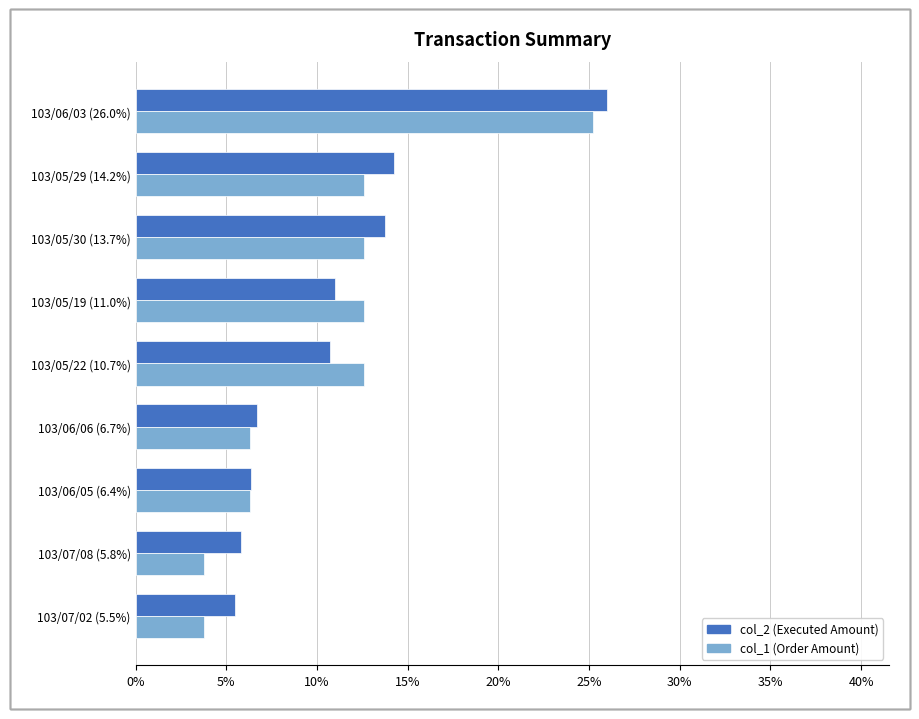

What is the maximum value shown in the chart?

26.0